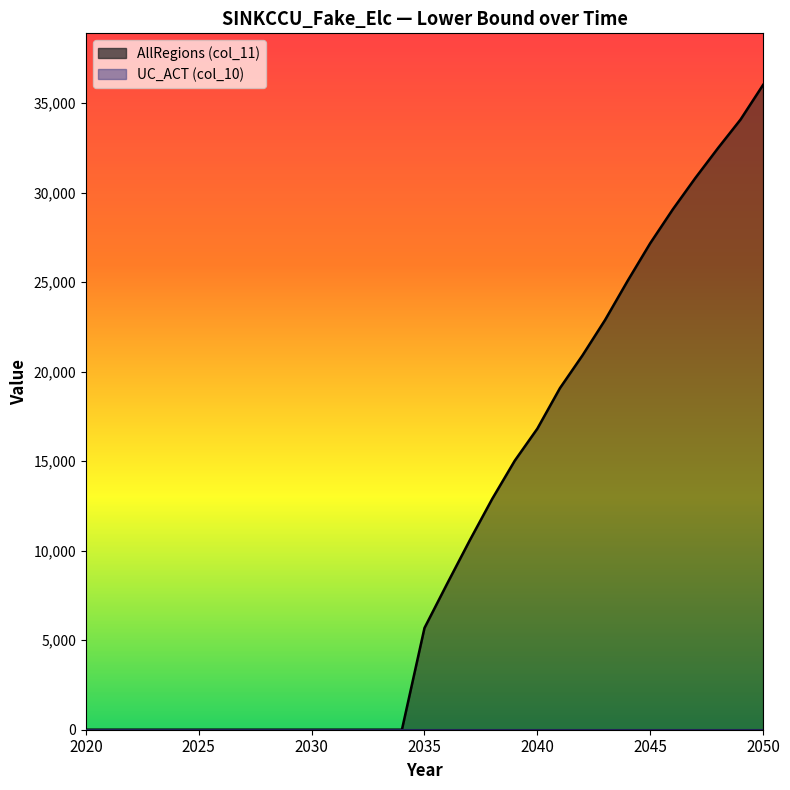

What is the change in value from 2031 to 2050?

+36015.3